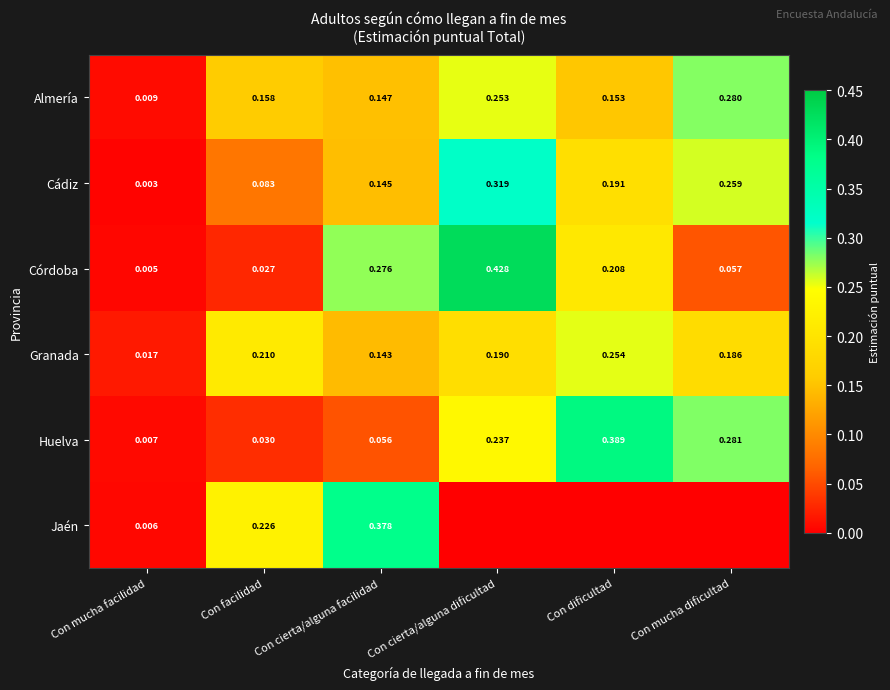

List the labels in order of Almería value, largest first.

Con mucha dificultad, Con cierta/alguna dificultad, Con facilidad, Con dificultad, Con cierta/alguna facilidad, Con mucha facilidad